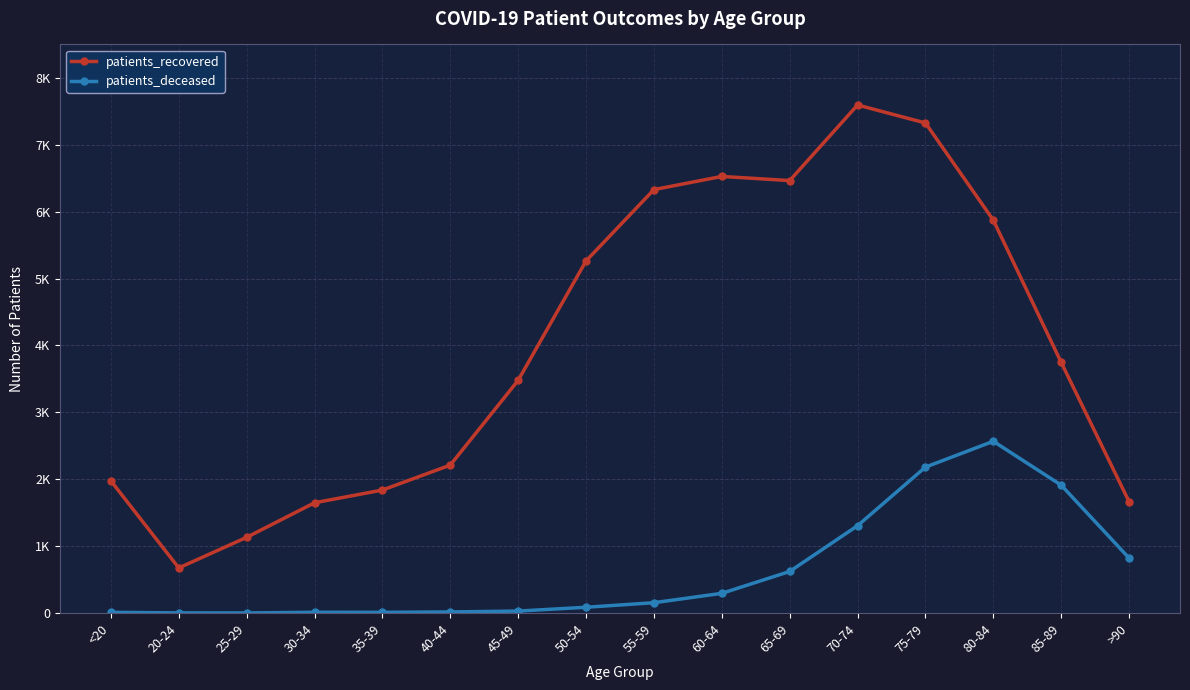

At which category does patients_deceased reach its first local peak?

30-34